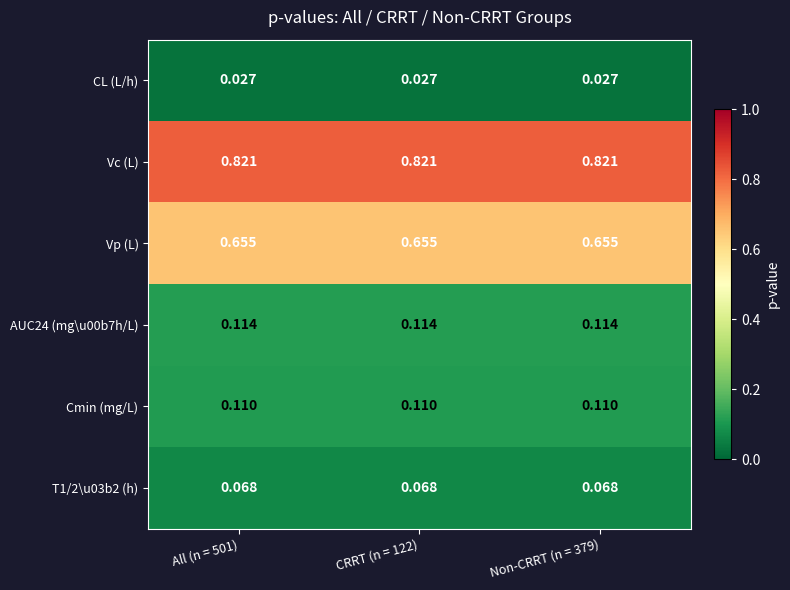

Which series has the largest total across all categories?

Vc (L)